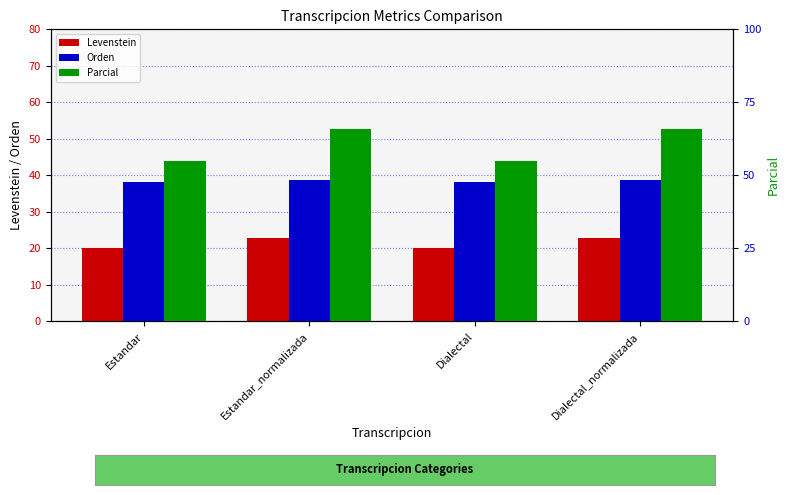

Which series changed the most between Estandar and Dialectal_normalizada?

Parcial